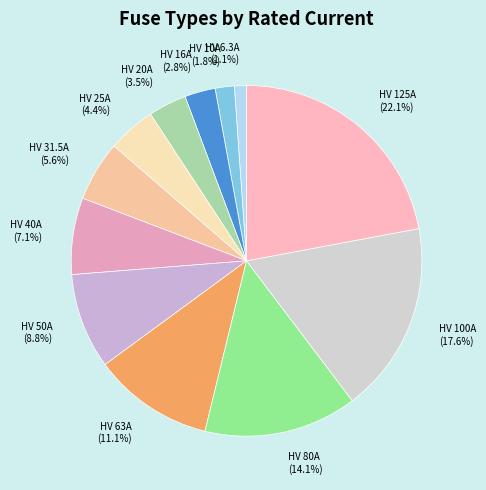

To the nearest percent, what is the combined percentage of HV 100A and HV 63A?

29%